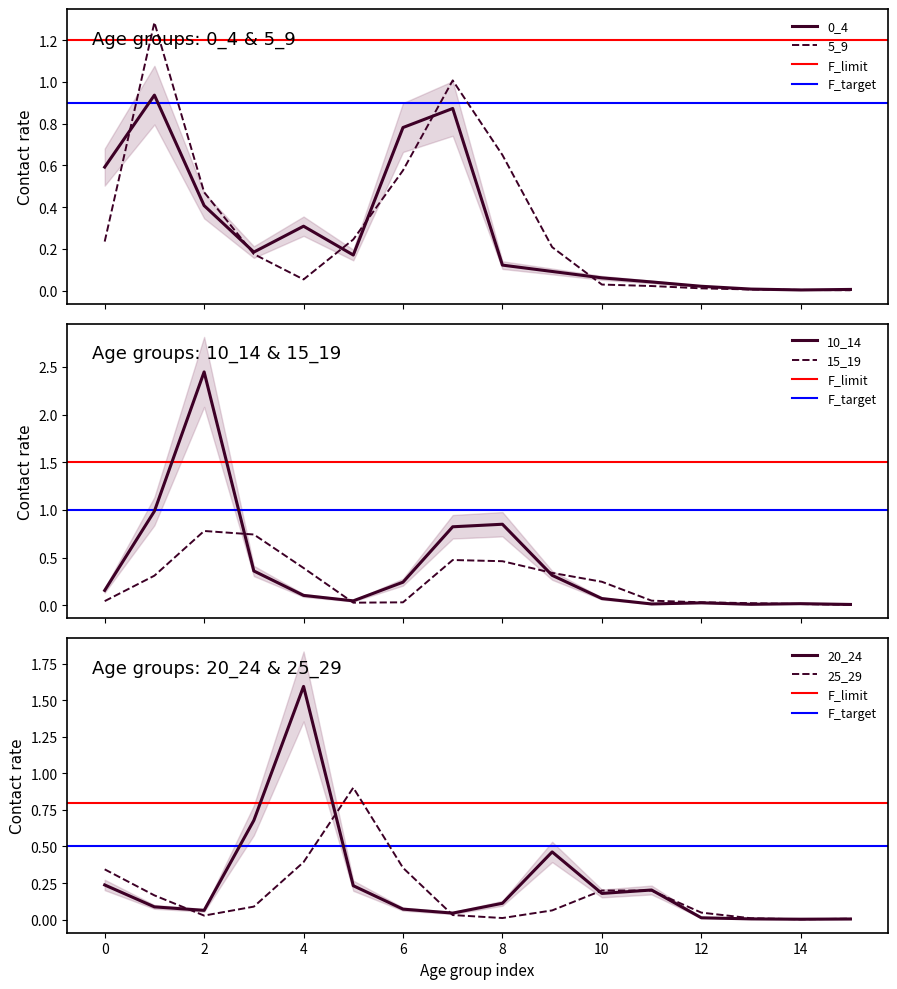

True or false: 20_24 has a value of 0.2 at 14.

False